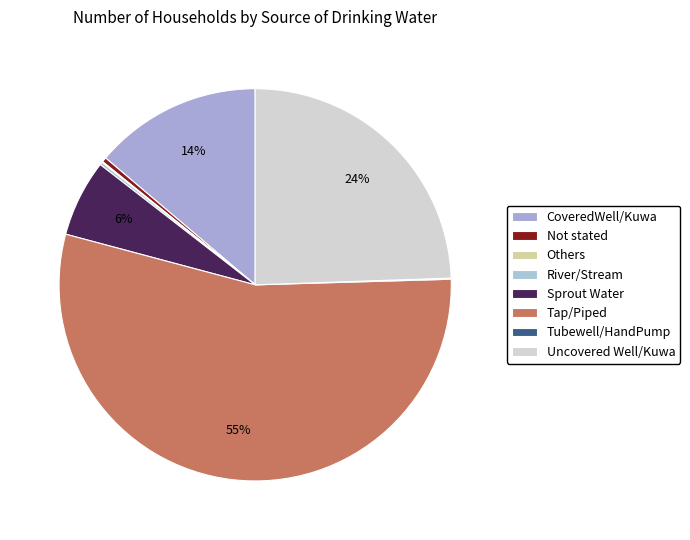

What is the change in value from Not stated to Tubewell/HandPump?

-15